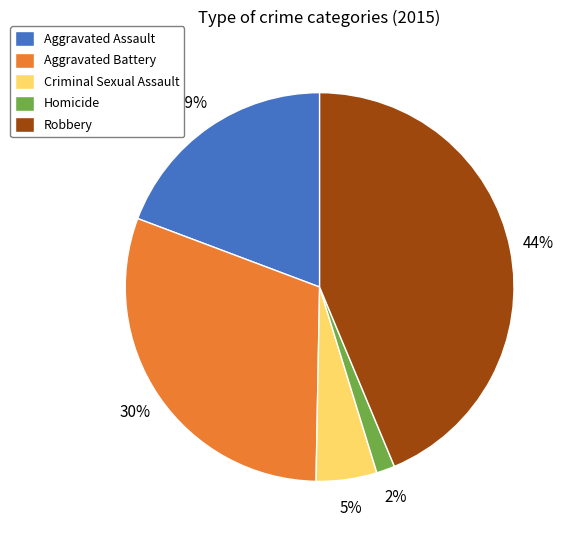

Is the sum of Homicide and Aggravated Assault greater than half?

No